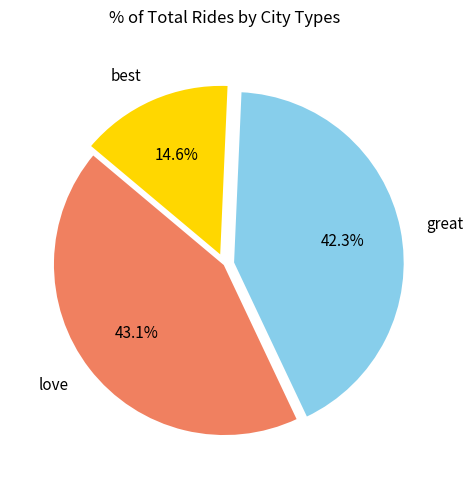

Is there a majority slice in this chart?

No